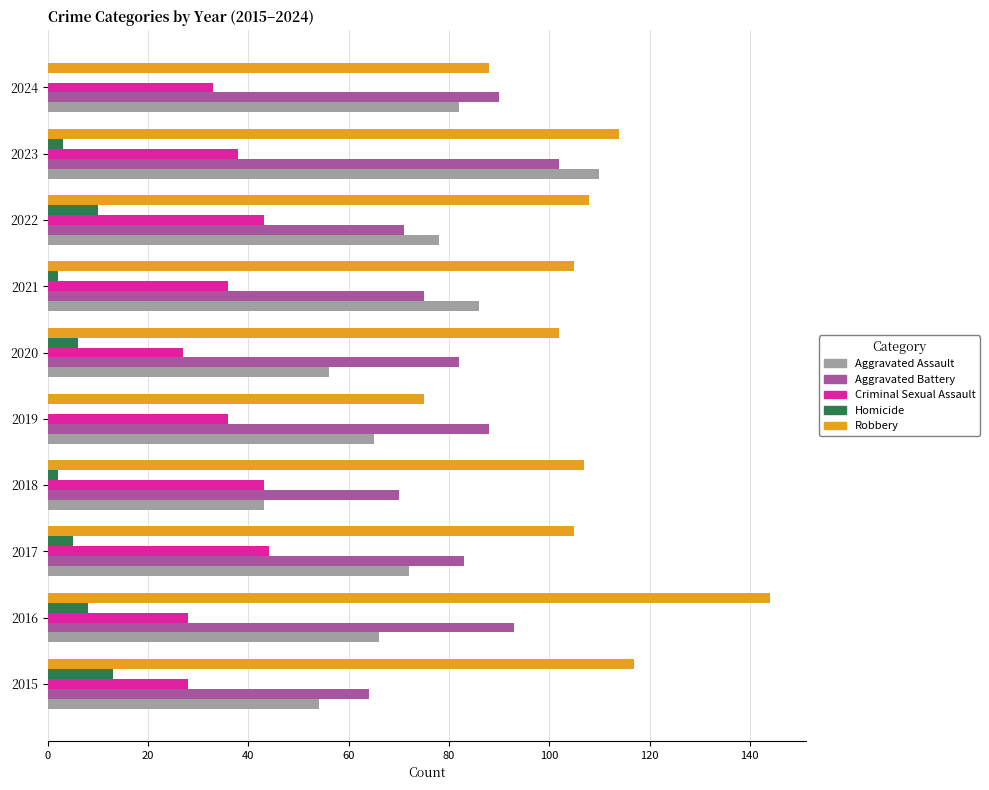

The value of Criminal Sexual Assault at 2021 is 57. True or false?

False